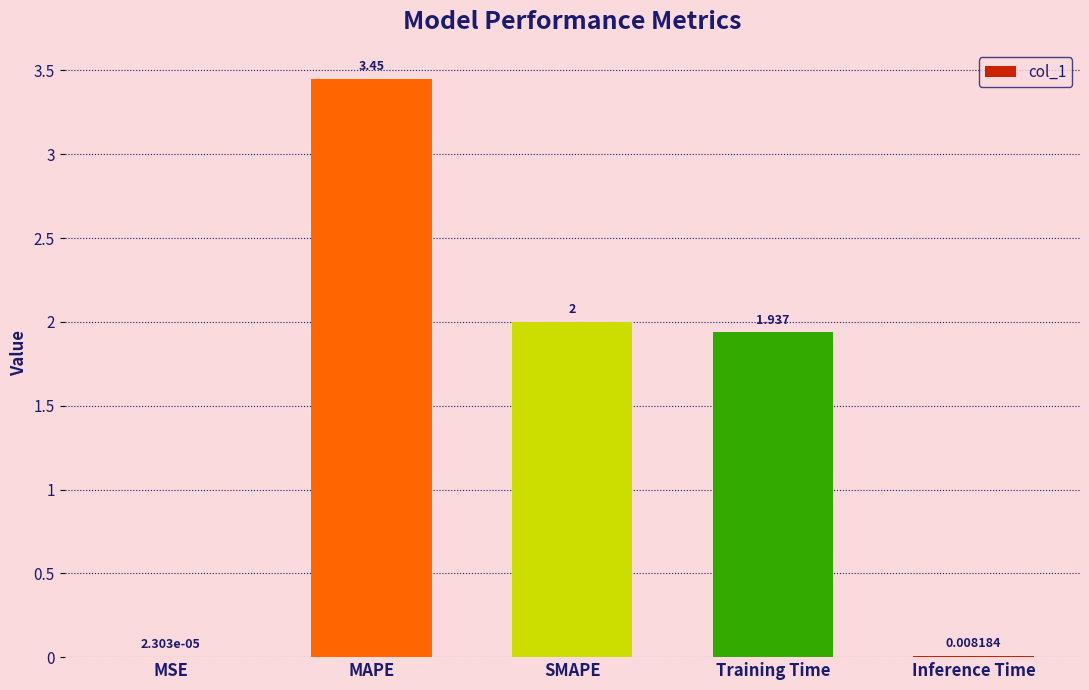

At which label does the data first exceed 1?

MAPE